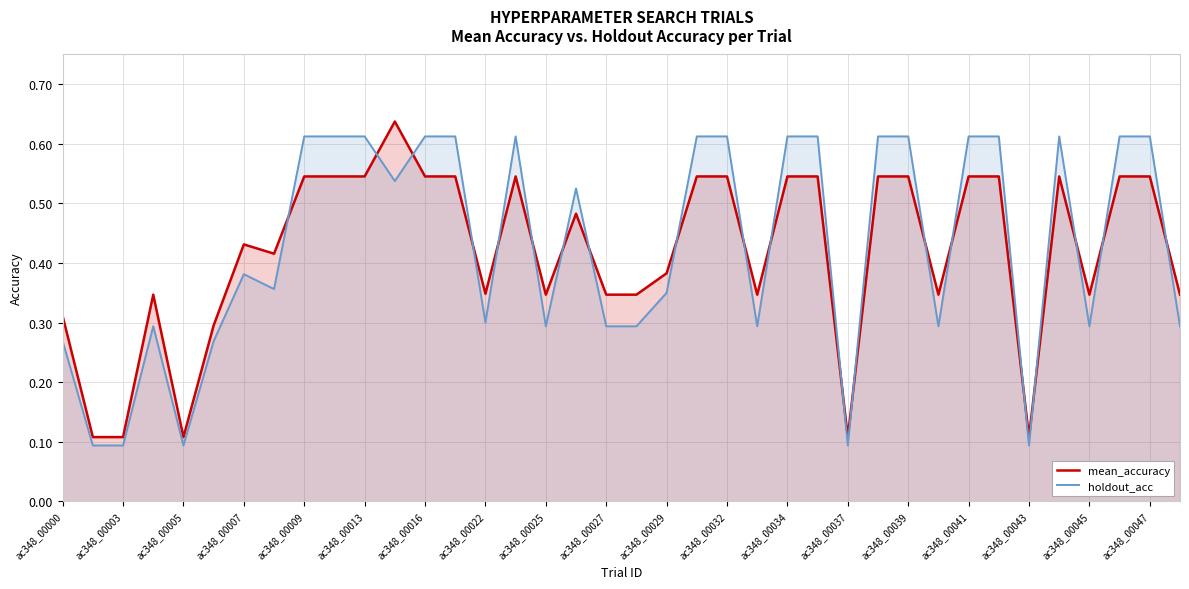

How many lines are shown in the chart?

2